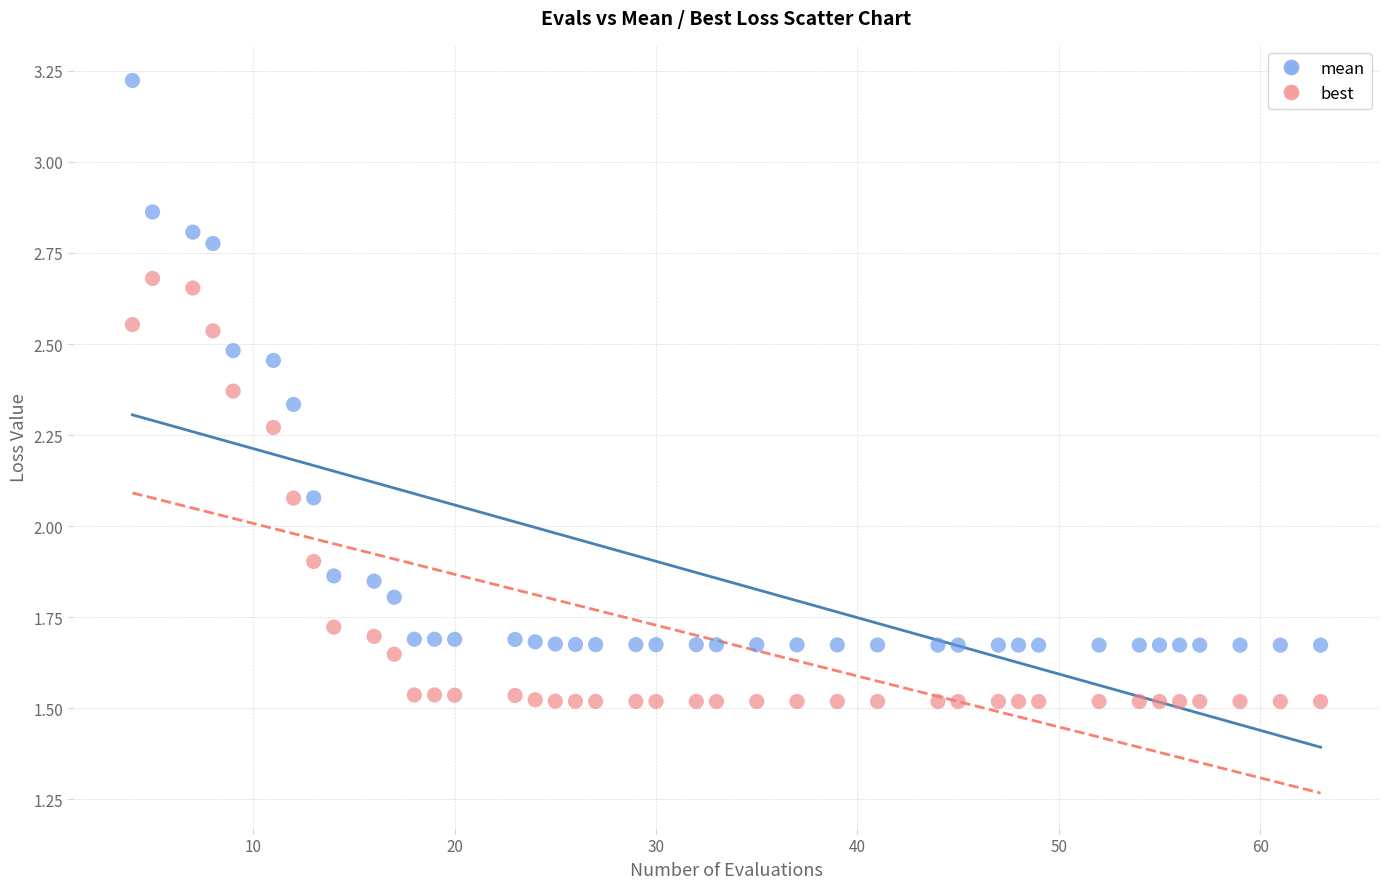

What is the X range (max minus min) for the scatter plot?

59.0